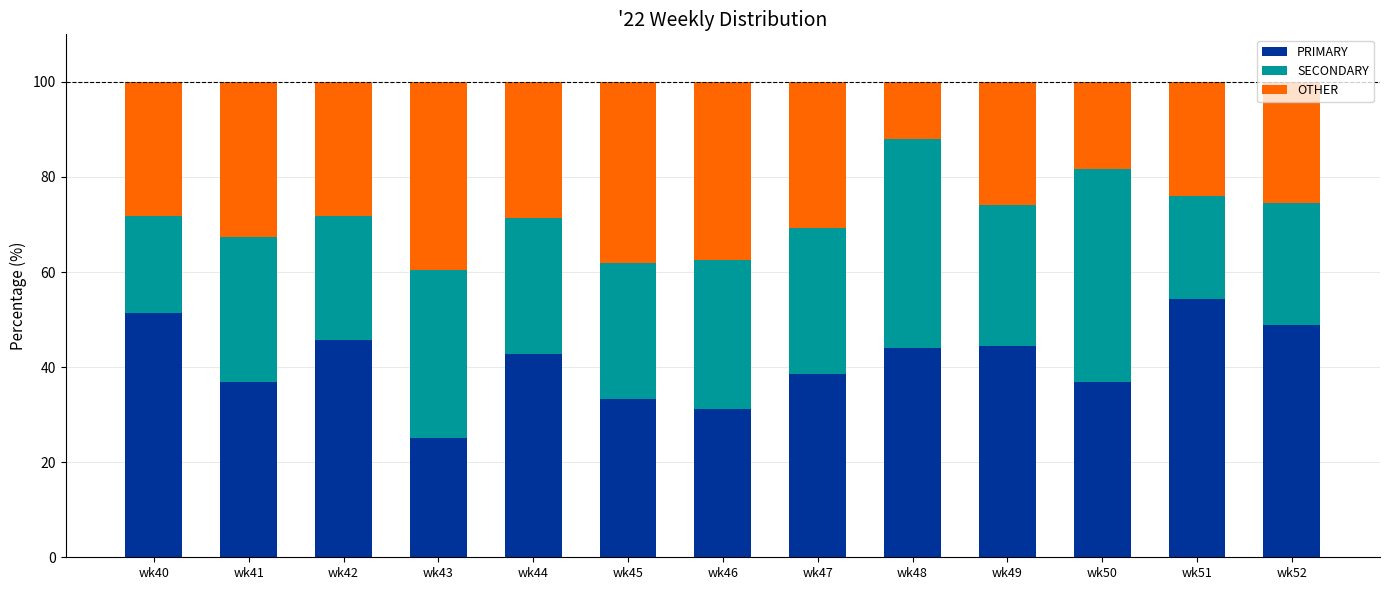

Is it true that PRIMARY equals 9.1 at wk49?

False